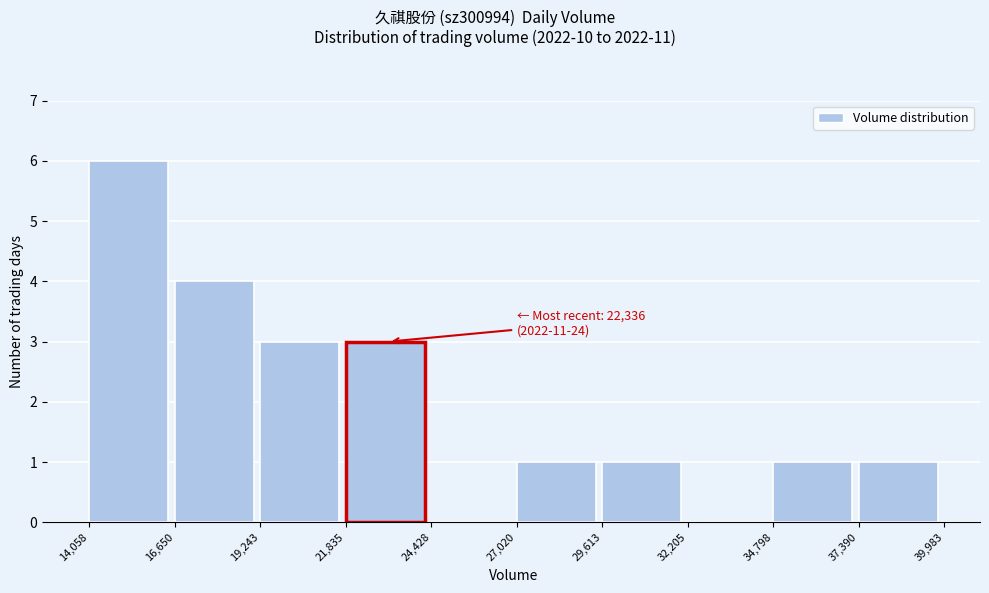

Which range on the x-axis has the tallest bar?

14,058 to 16,650